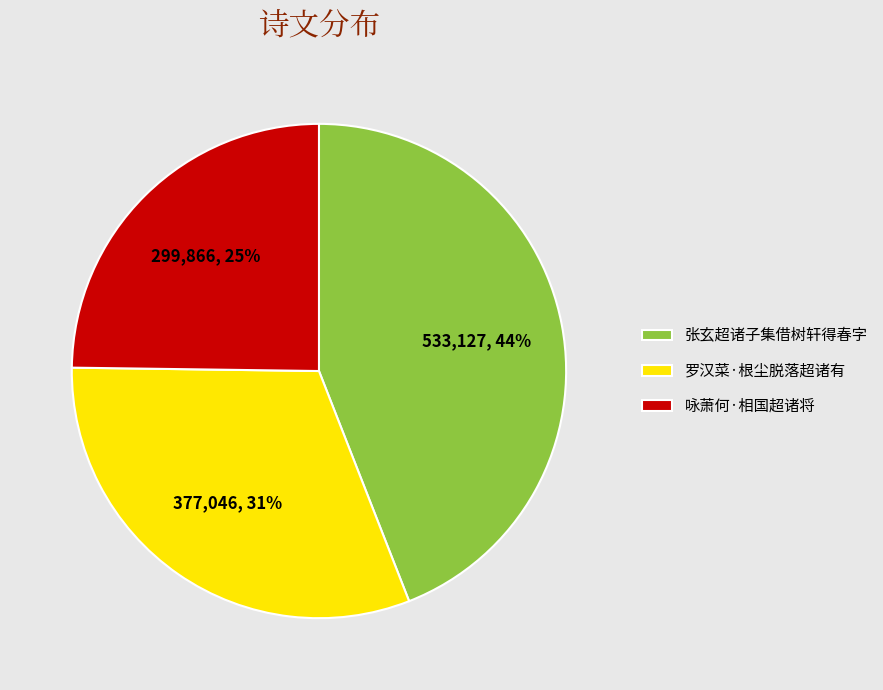

Is there any slice that represents more than half of the pie?

No